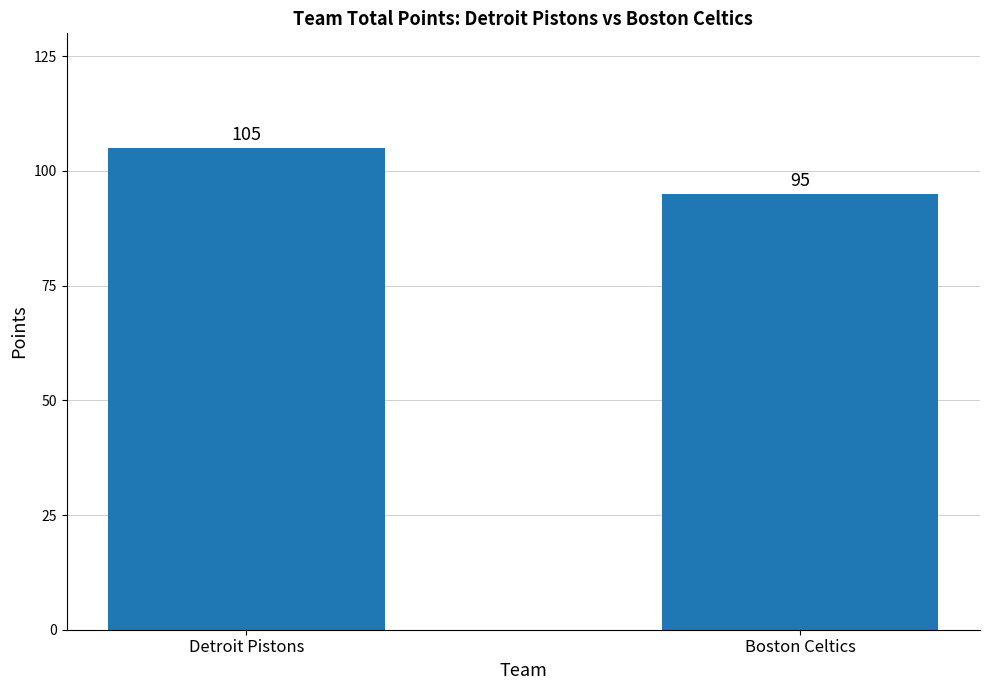

How many data points are less than 105?

1